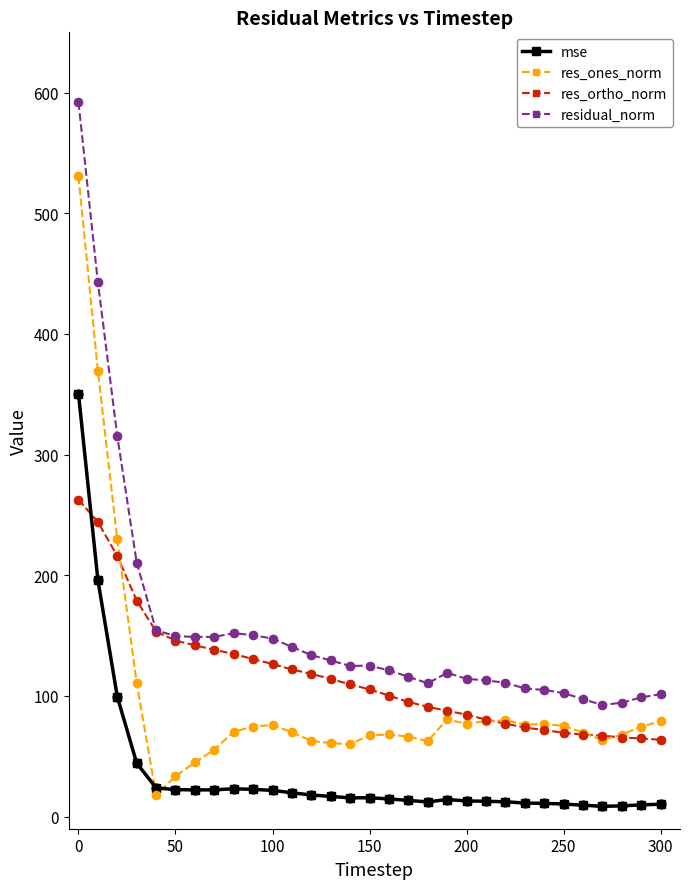

Which series has the largest total across all categories?

residual_norm